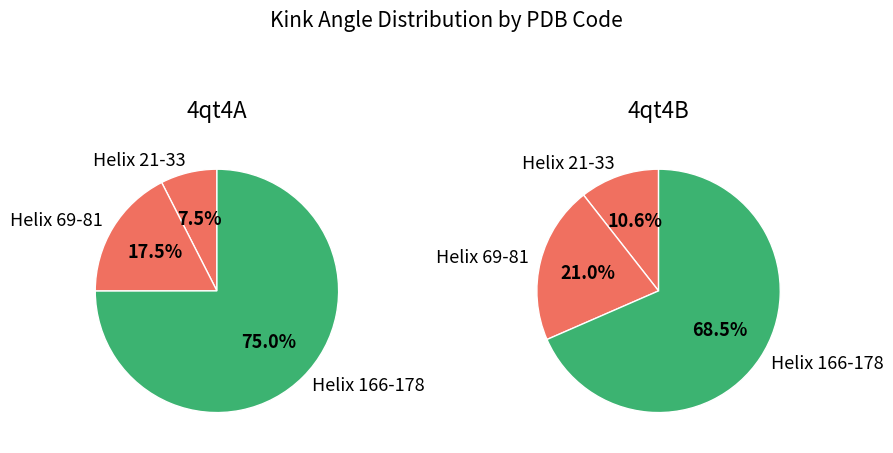

What percentage is NOT represented by Helix 21-33?

92.5%